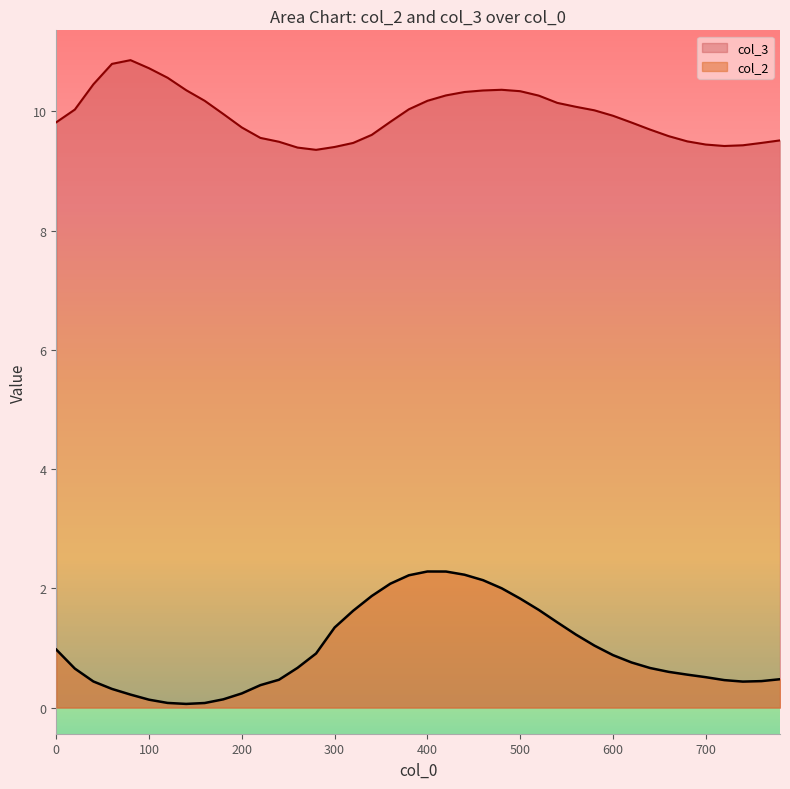

What are all the series names shown in the legend?

col_3, col_2